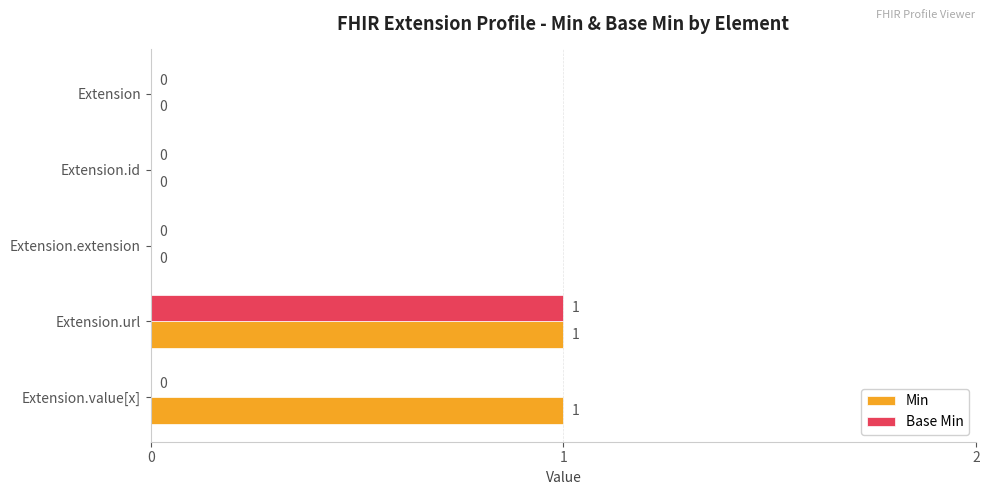

Between Extension.id and Extension.value[x], which series saw the biggest shift?

Min